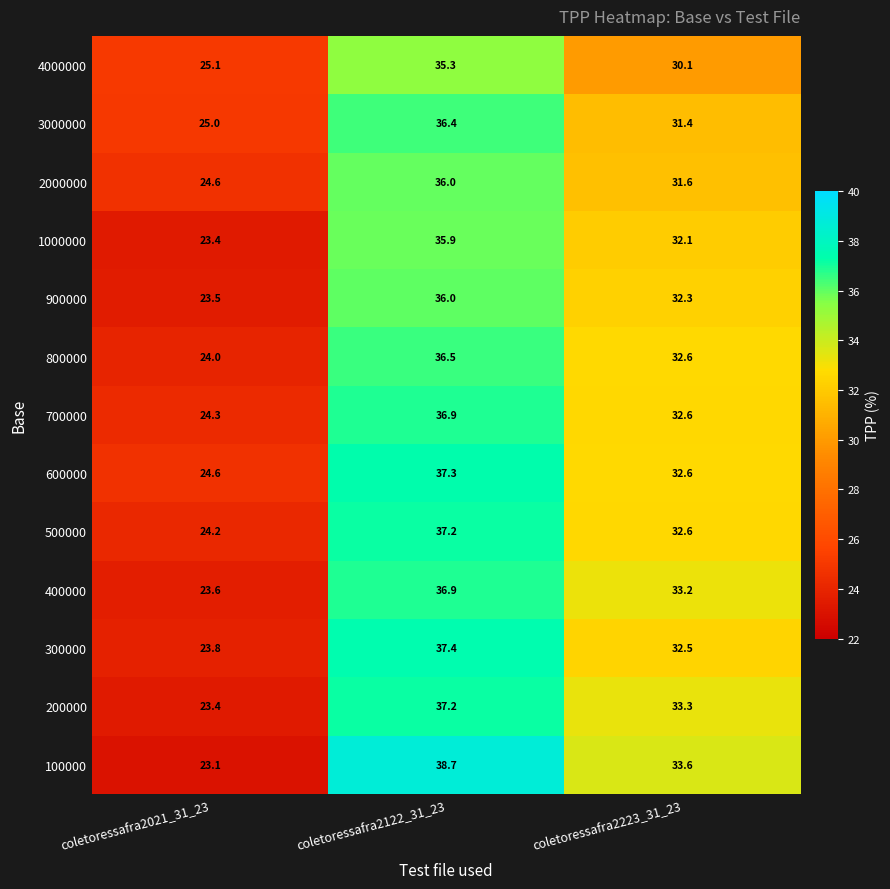

What is the maximum value shown in the chart?

38.7